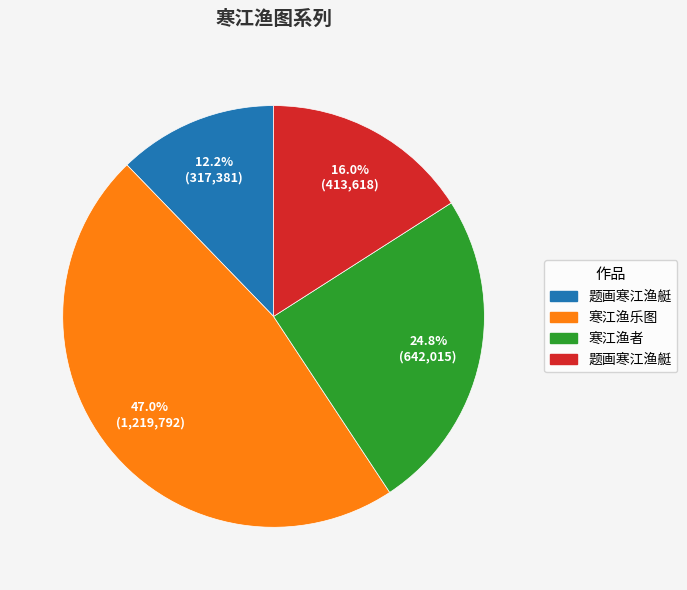

Does any single category account for the majority?

No